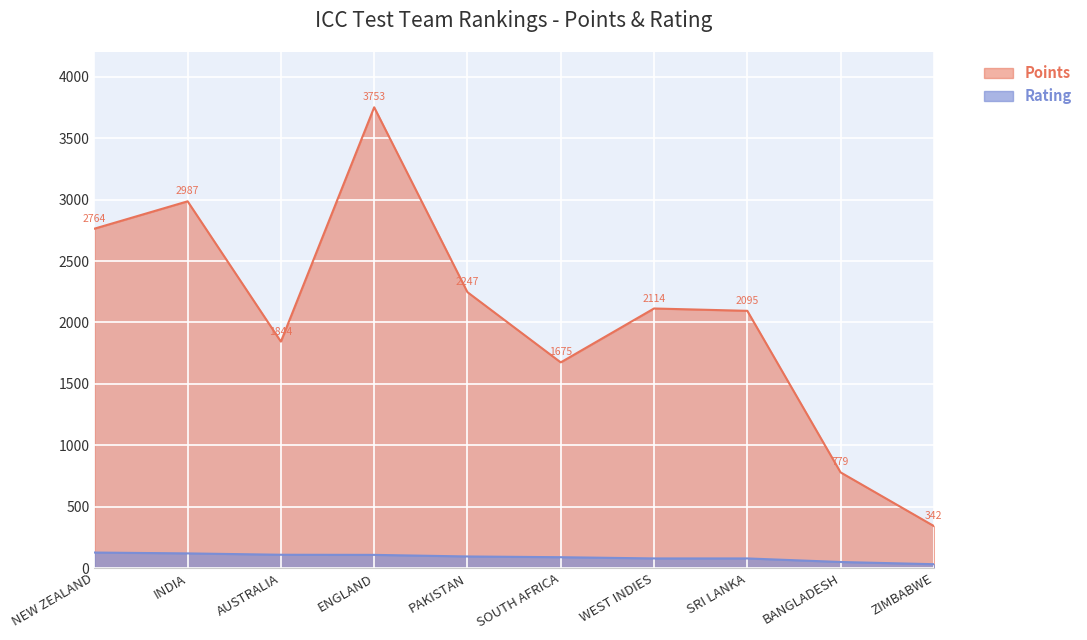

What is the value of the Rating point at the 8th from the left?

78